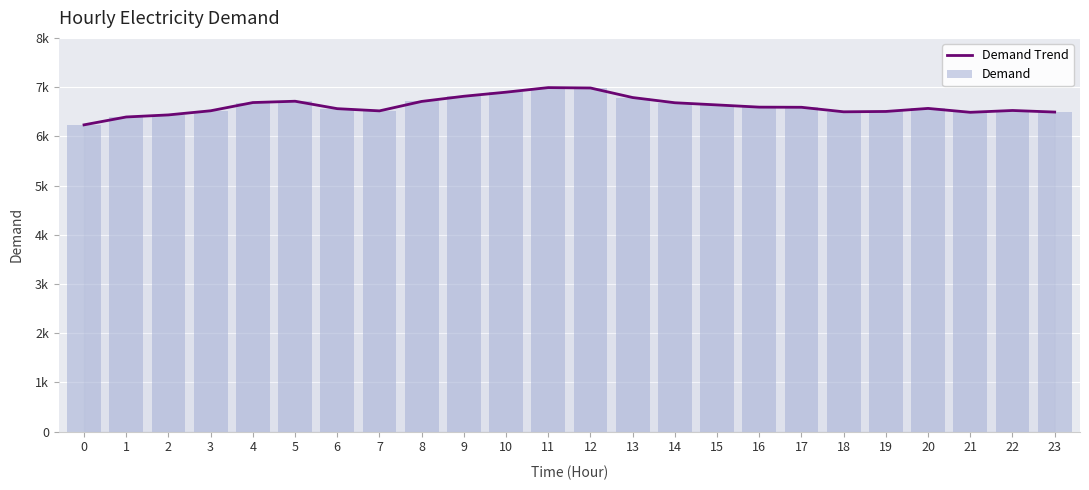

True or false: Demand Trend has a value of 11886 at 11.

False